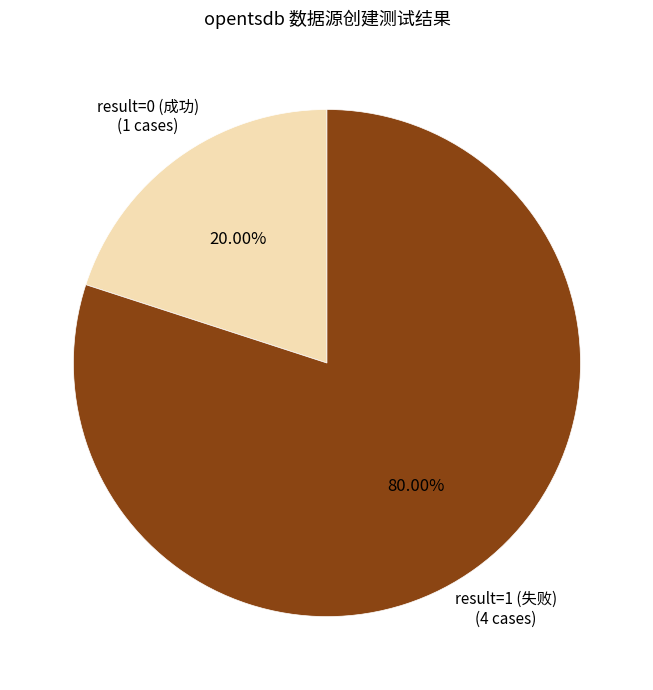

How many slices are in this pie chart?

2